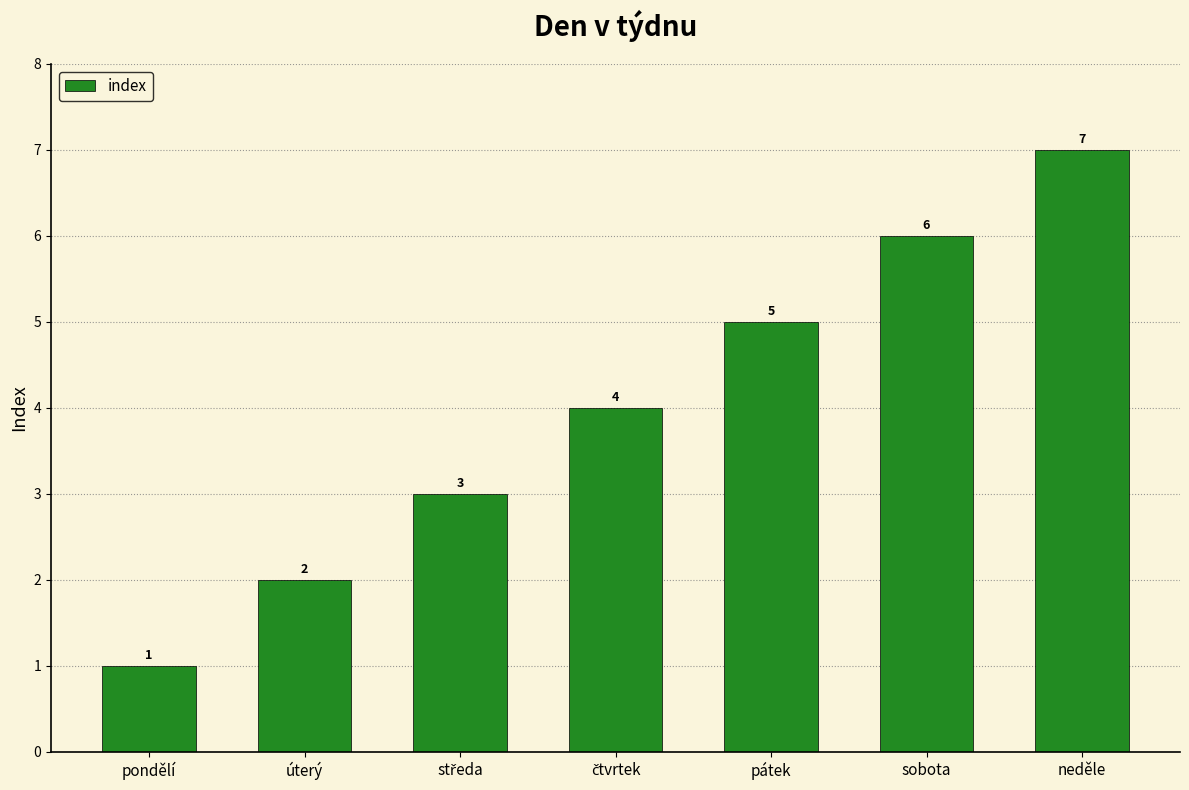

Is it true that the value at pondělí is 1?

True